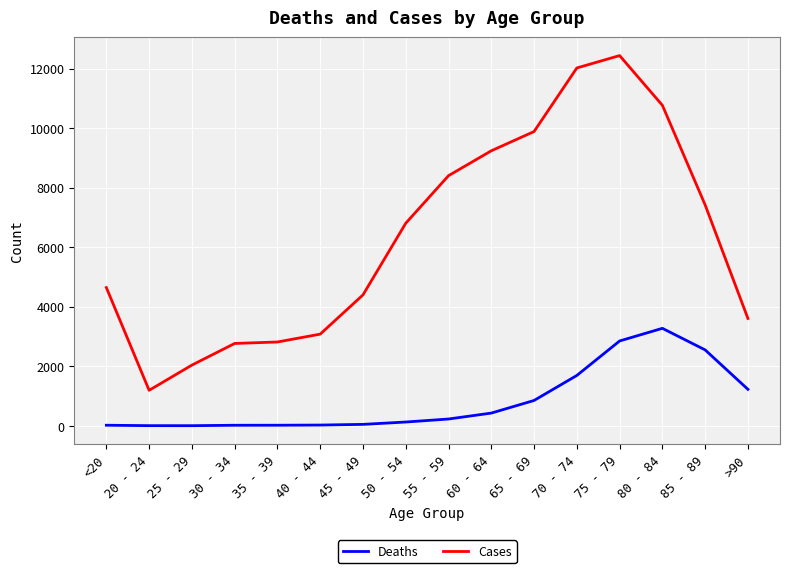

Rank the series by their average value, from highest to lowest.

Cases, Deaths